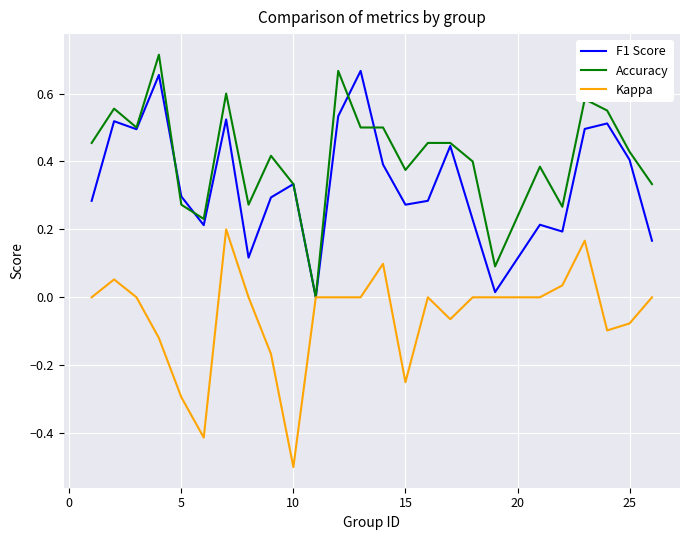

Which series has the largest total across all categories?

Accuracy